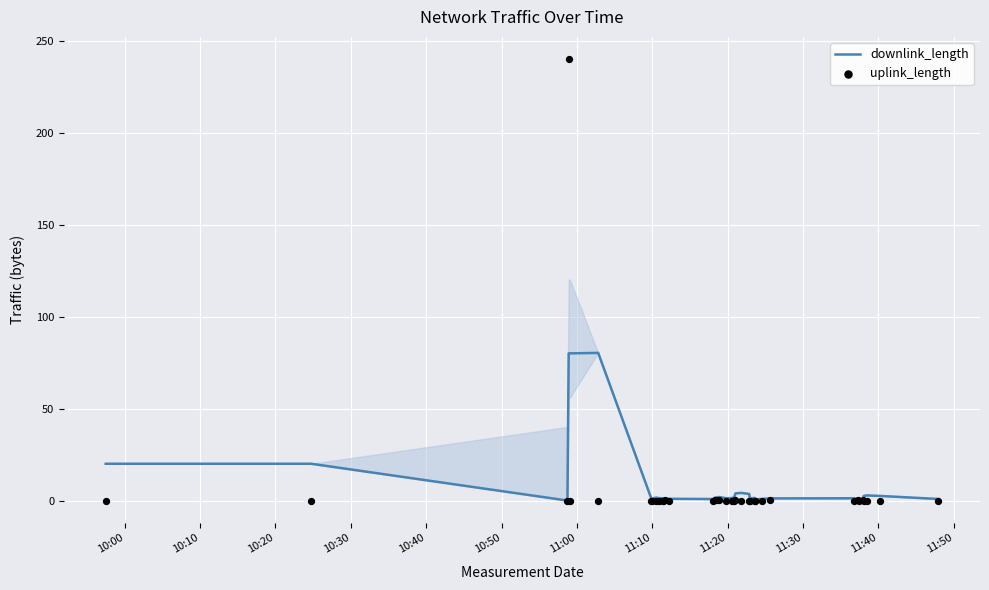

What are all the series names shown in the legend?

downlink_length, uplink_length